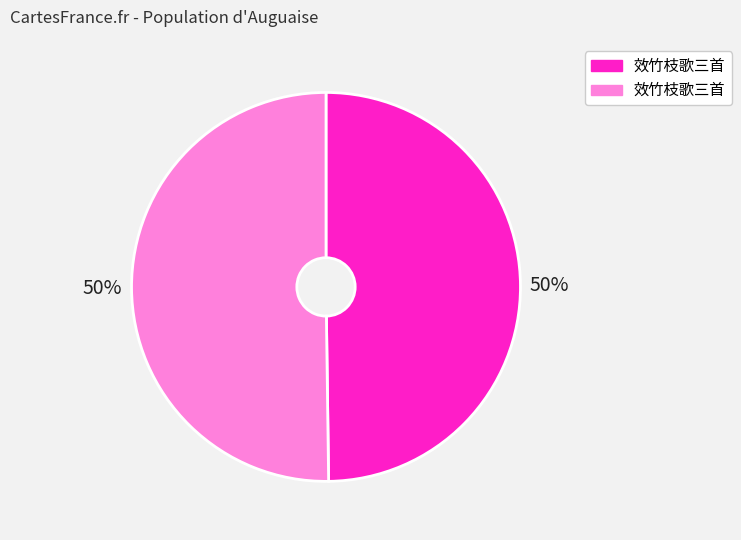

To the nearest percent, what is the difference between the largest and smallest slice percentages?

0%